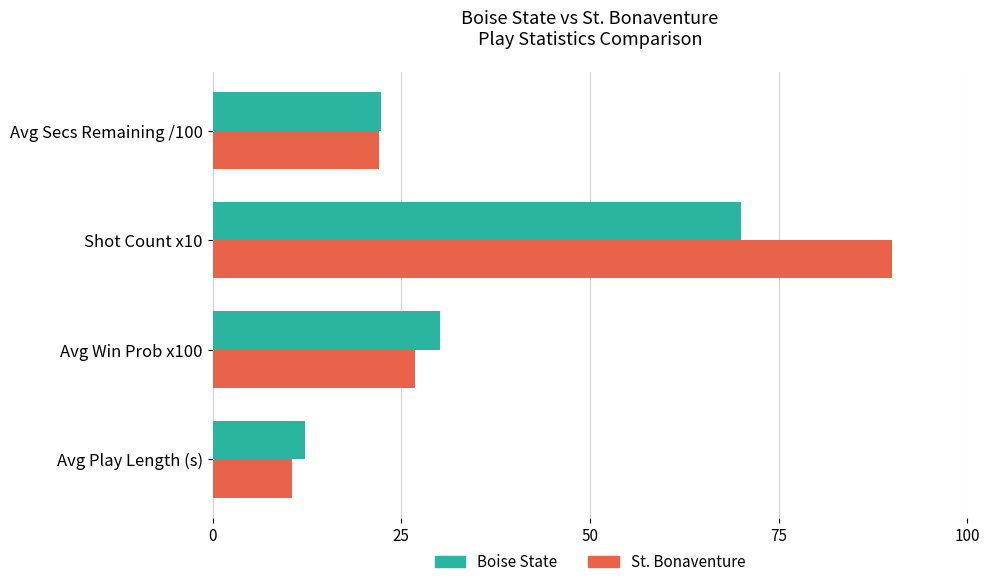

The Boise State series shows 7.8 at Avg Secs Remaining /100. True or false?

False